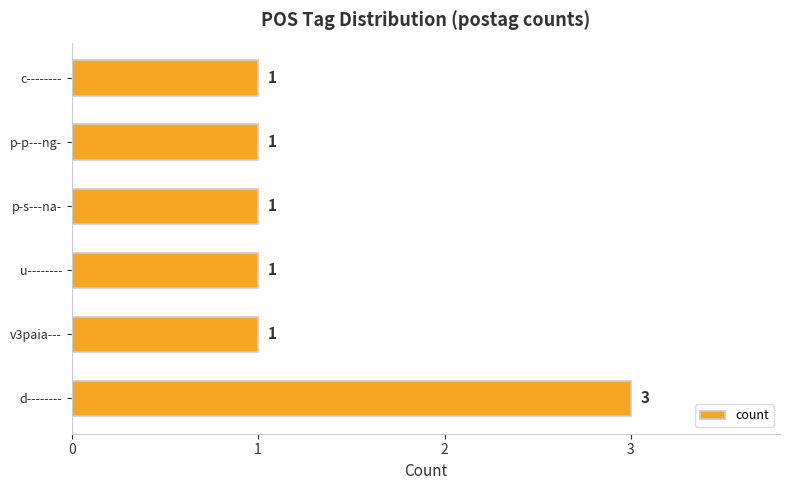

Reading bottom to top, list all the values displayed in this chart.

3	1	1	1	1	1